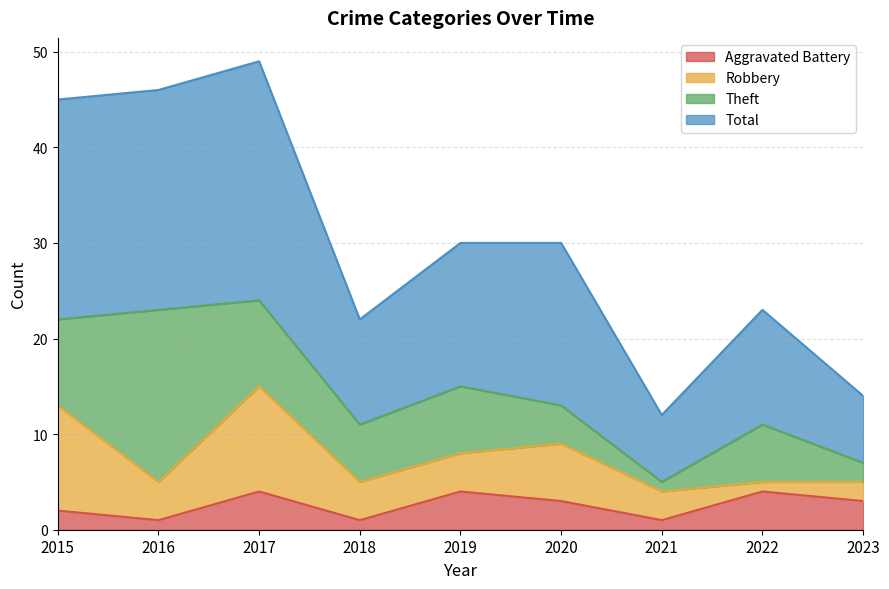

True or false: Aggravated Battery and Total cross at least once.

False